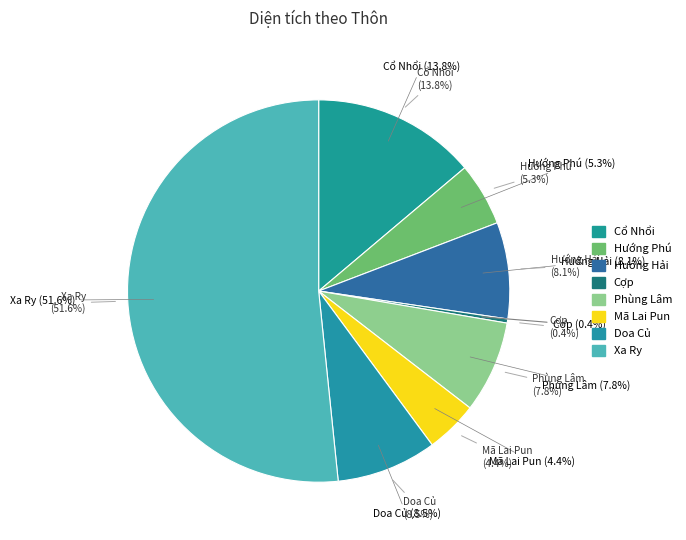

What is the change in value from Cổ Nhổi to Xa Ry?

+75325.5